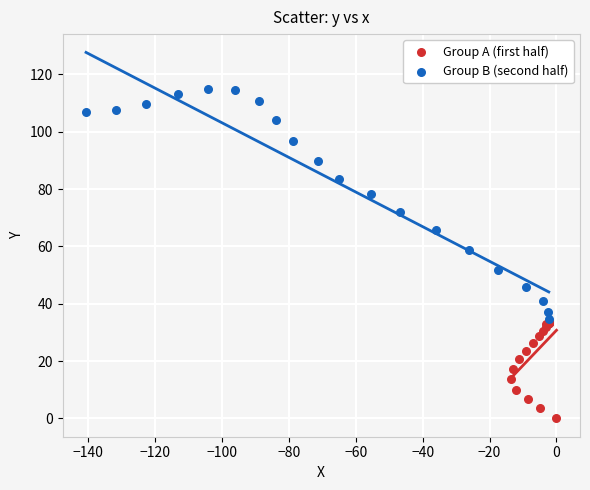

Which series reaches the maximum Y coordinate?

Group B (second half)